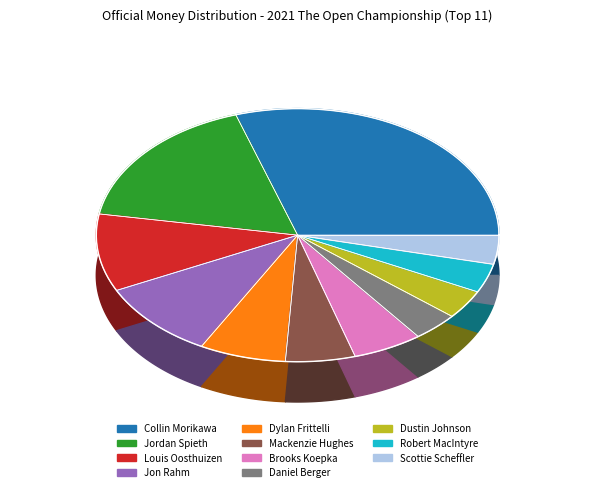

What is the largest slice in the pie chart?

Collin Morikawa